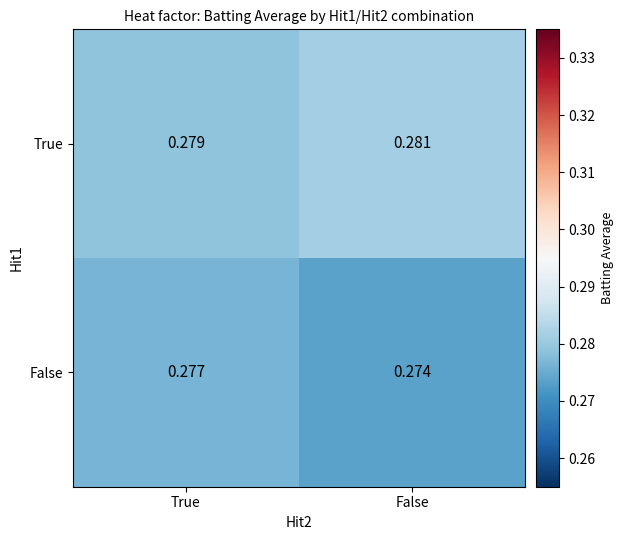

Which series has the largest total across all categories?

True